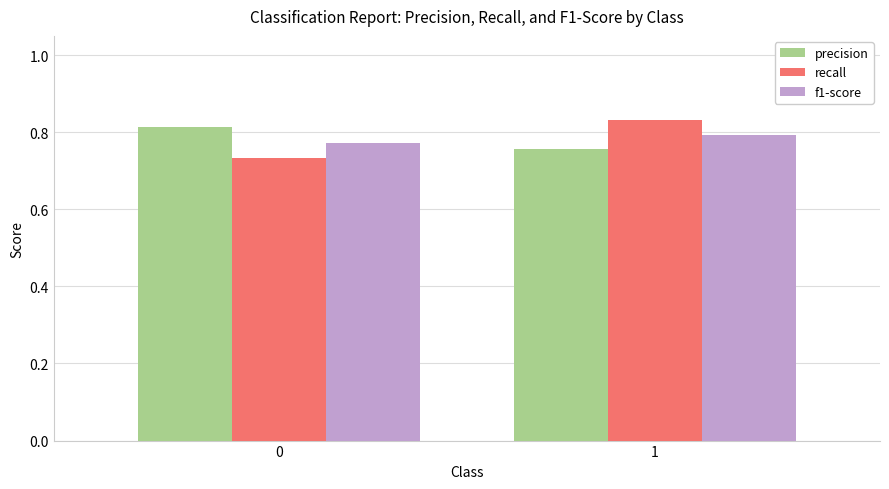

What is the sum of all f1-score values?

1.6